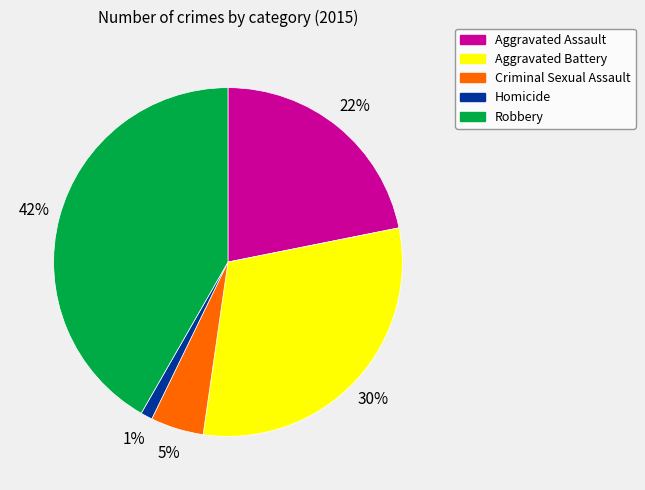

What percentage is the Homicide slice, to the nearest percent?

1%